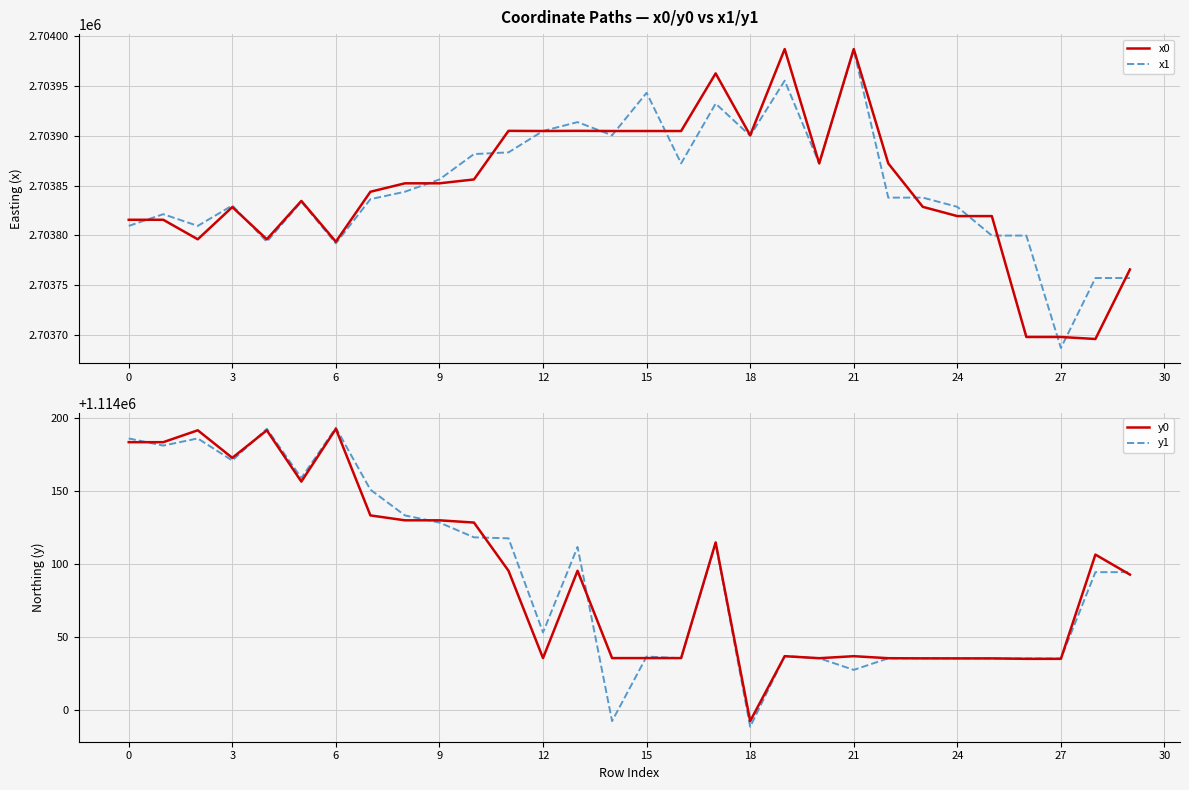

Which series has the widest spread of values?

x1